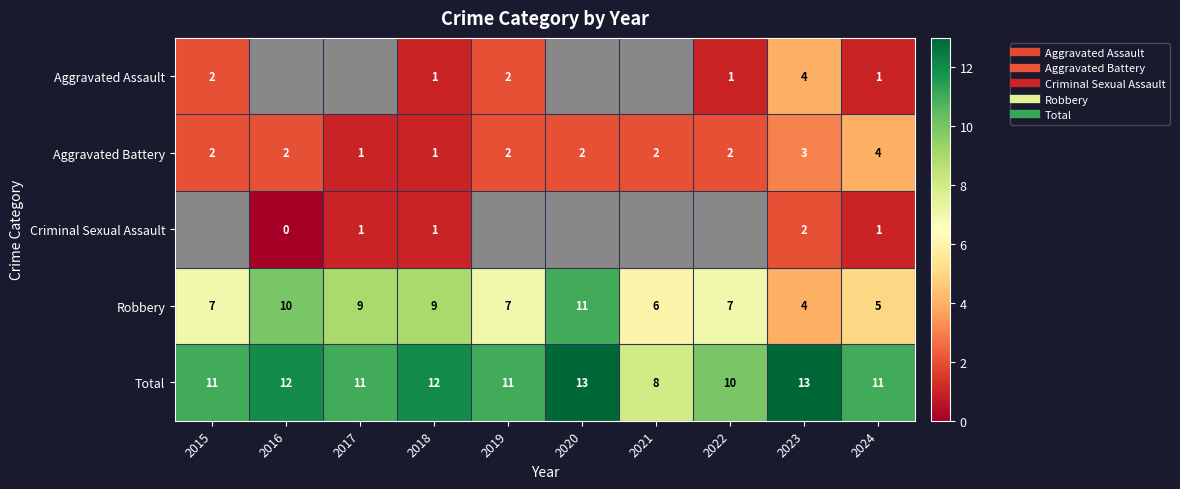

At which label does Robbery reach its minimum?

2023